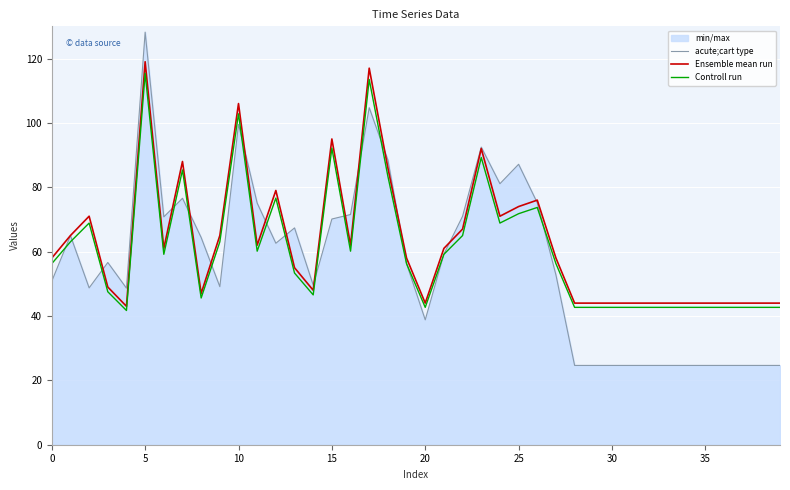

How many lines are shown in the chart?

3